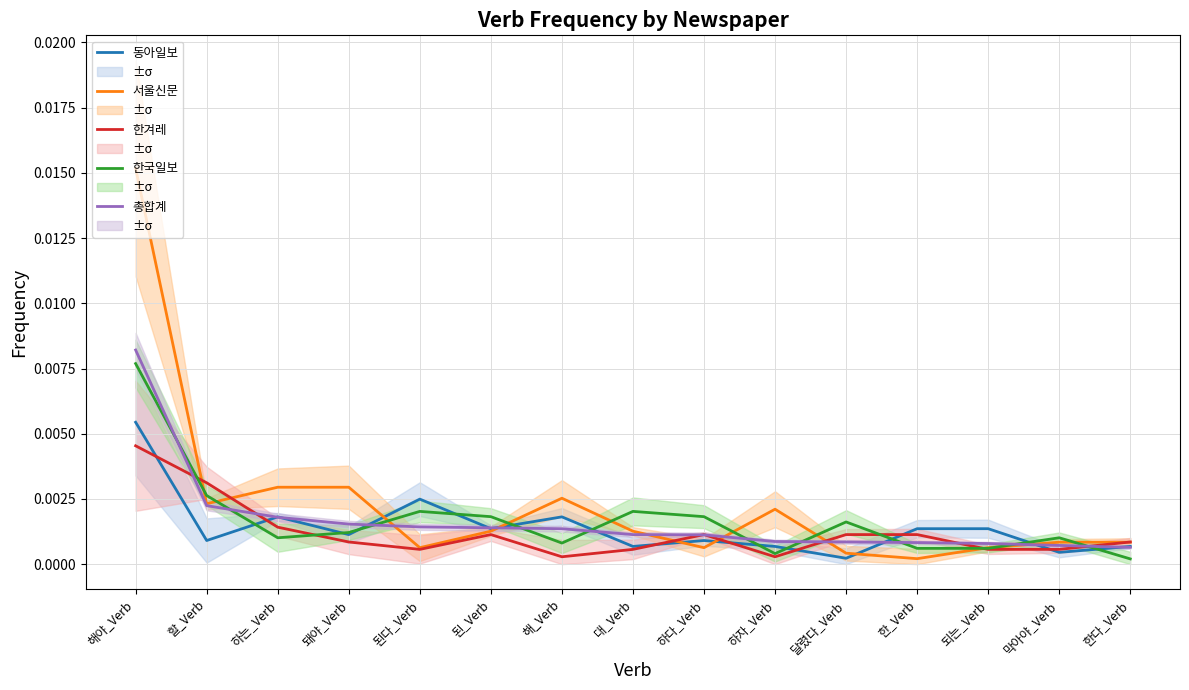

At which category does the chart reach its peak across all series?

해야_Verb